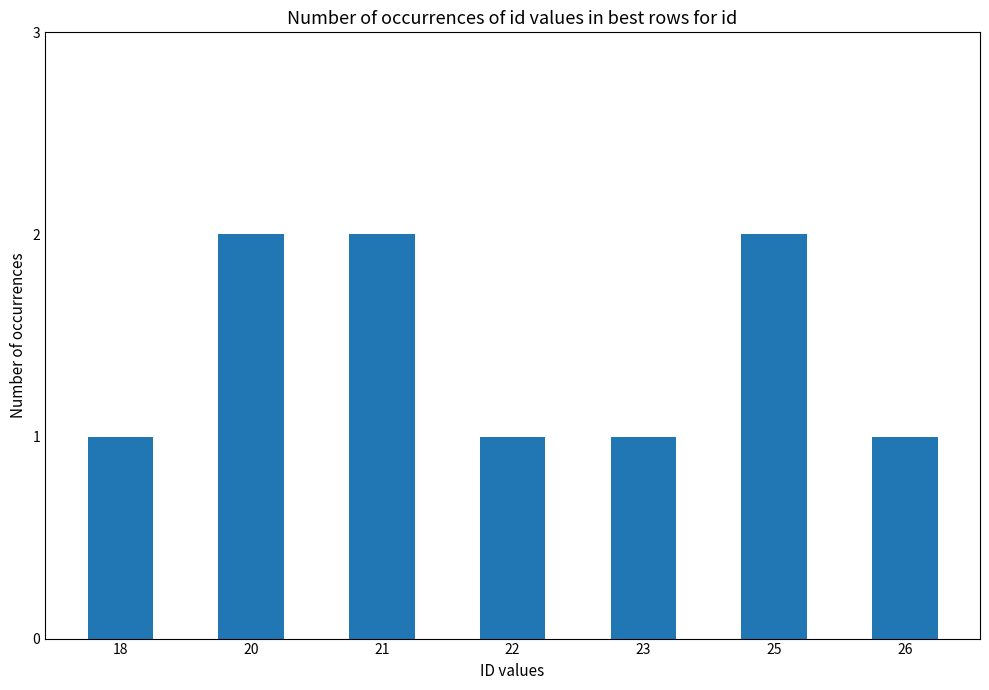

What is the average value?

1